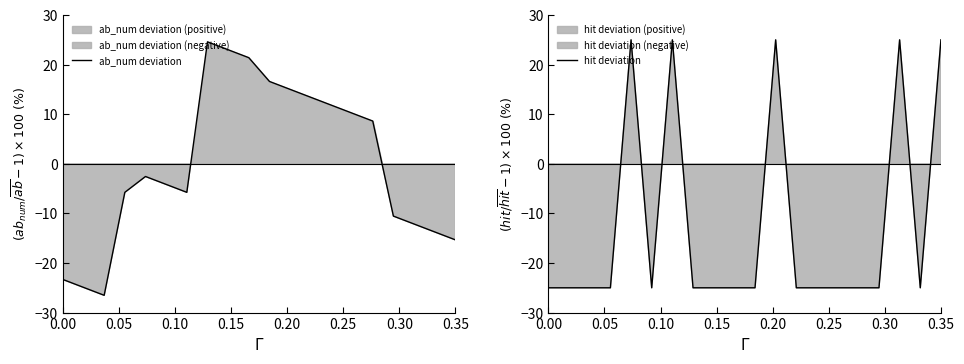

How many hit deviation values are between -25 and 25?

20